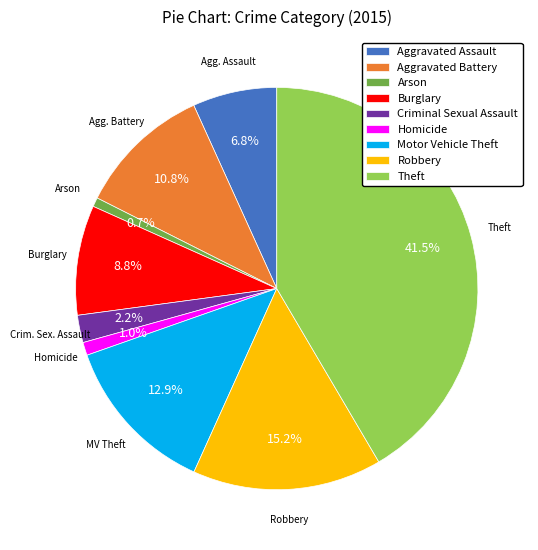

To the nearest percent, what is the combined percentage of Robbery and Homicide?

16%